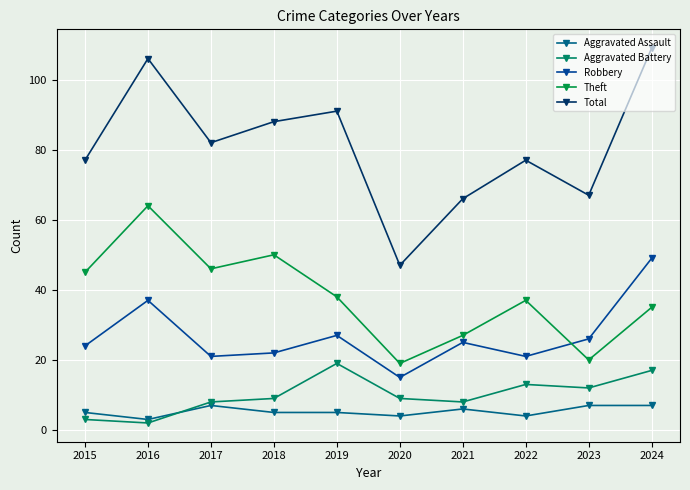

Is the value of Total at 2015 greater than the value of Aggravated Assault at 2019?

Yes